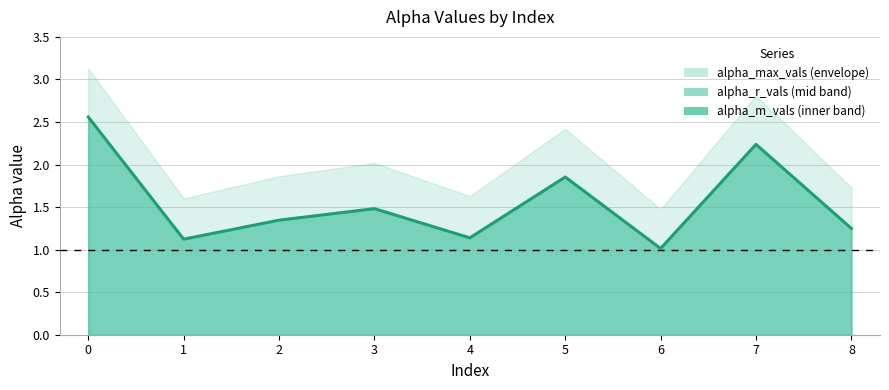

Reading left to right, extract all data points from this chart.

alpha_max_vals: 0=3.1	1=1.6	2=1.9	3=2.0	4=1.6	5=2.4	6=1.5	7=2.8	8=1.7
alpha_r_vals: 0=2.6	1=1.1	2=1.4	3=1.5	4=1.1	5=1.9	6=1.0	7=2.2	8=1.2
alpha_m_vals: 0=2.6	1=1.1	2=1.3	3=1.5	4=1.1	5=1.9	6=1.0	7=2.2	8=1.2